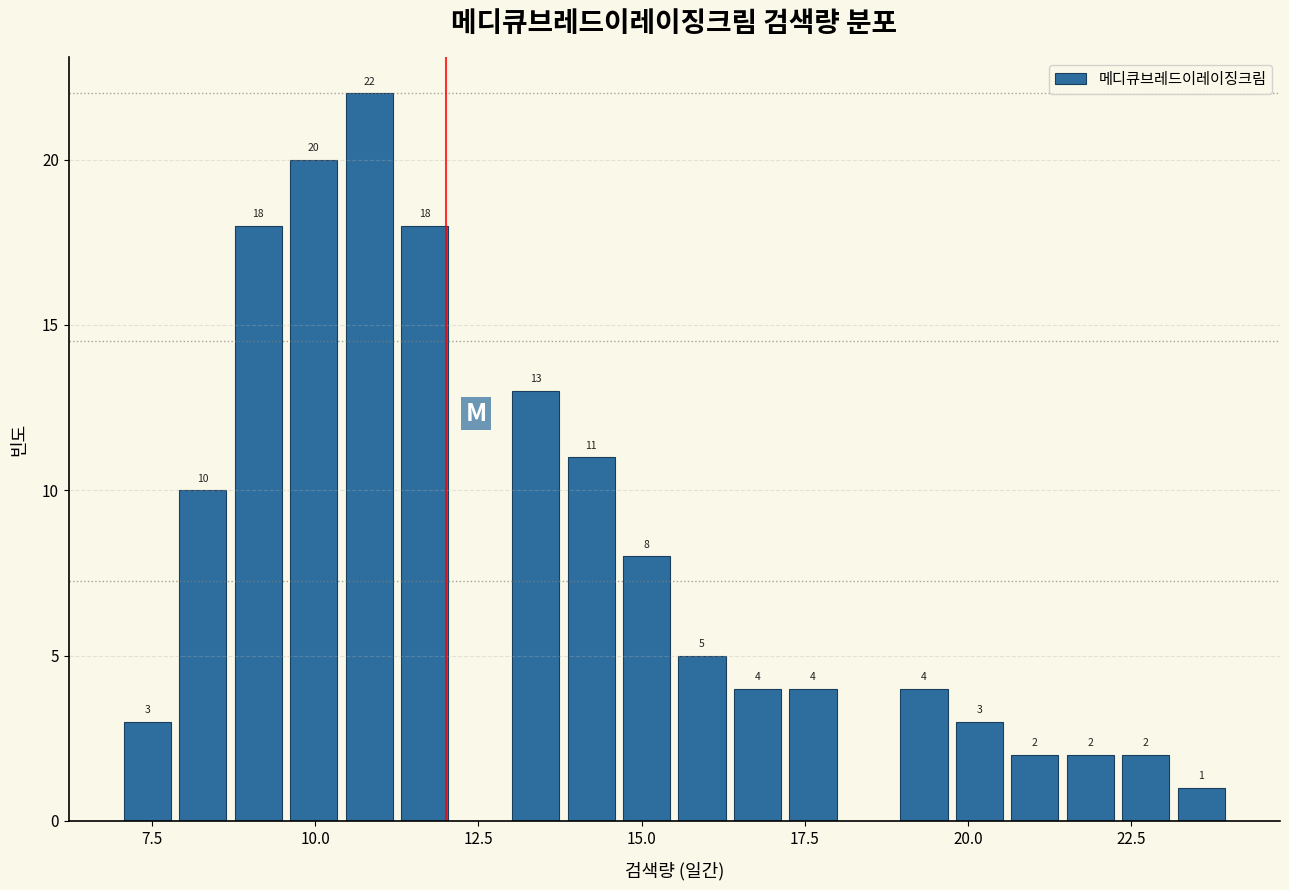

Read against the x-axis, roughly where is the centre of the tallest bar?

11.0